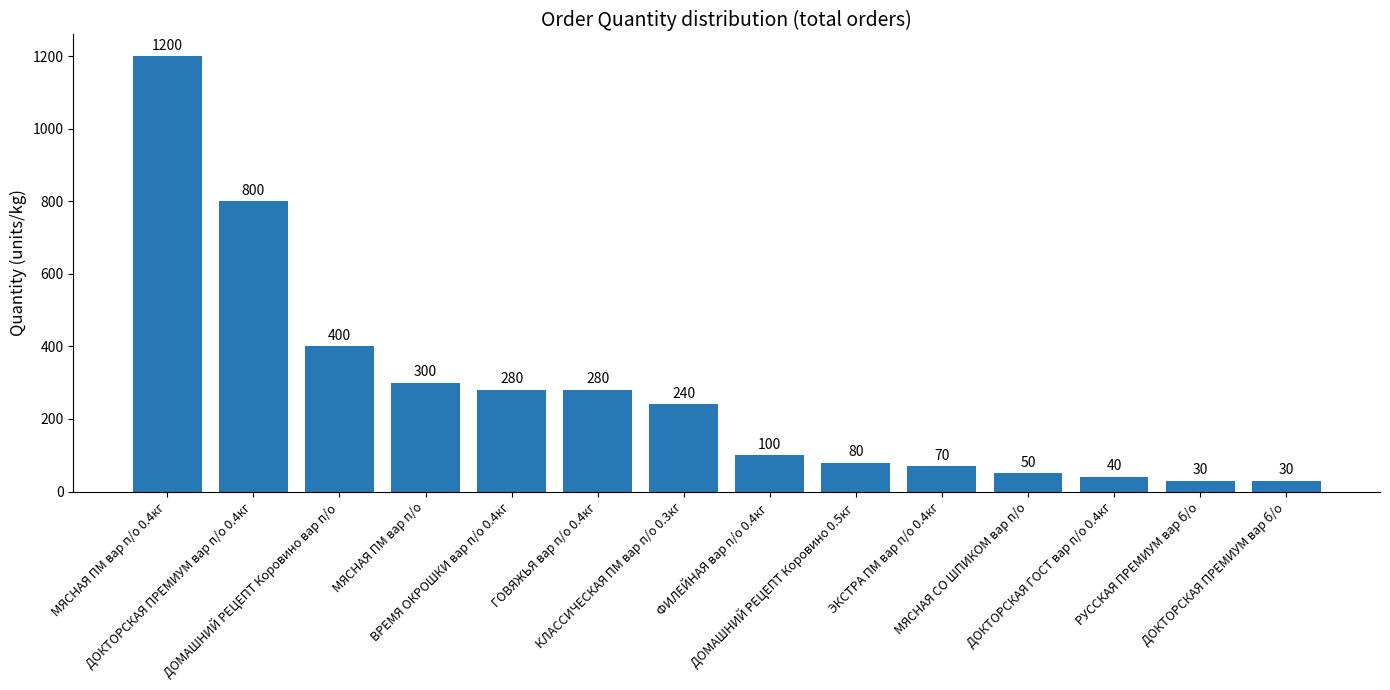

What is the maximum value shown in the chart?

1200